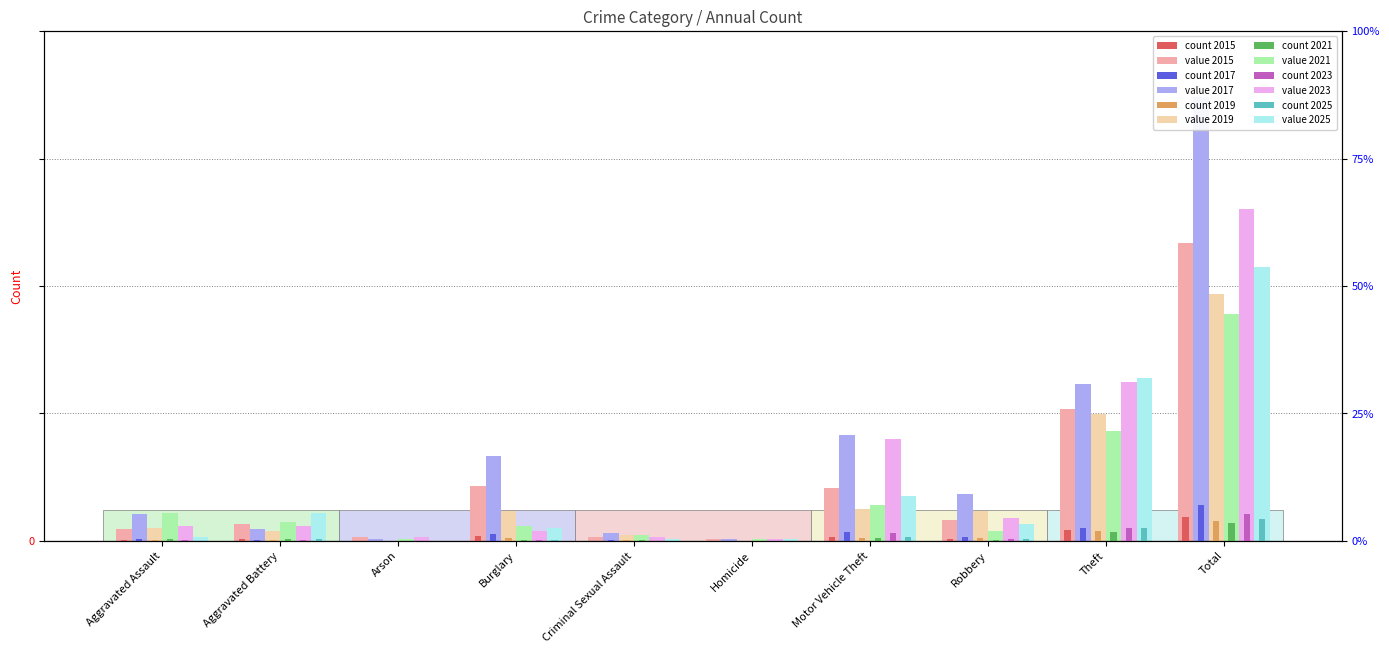

What is the label of the 4th bar from the right?

Motor Vehicle Theft